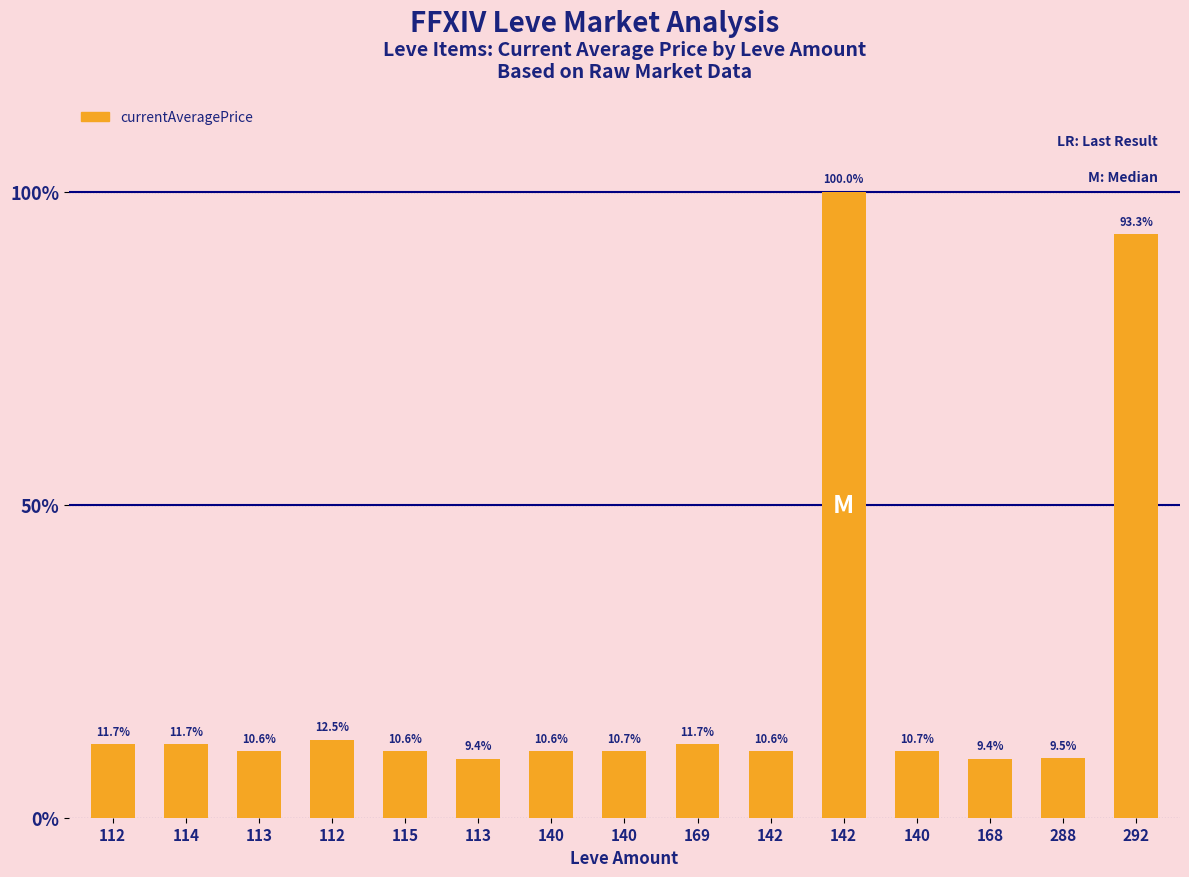

Rank the categories by value from highest to lowest.

142, 292, 112, 169, 114, 112, 140, 140, 142, 115, 140, 113, 288, 113, 168